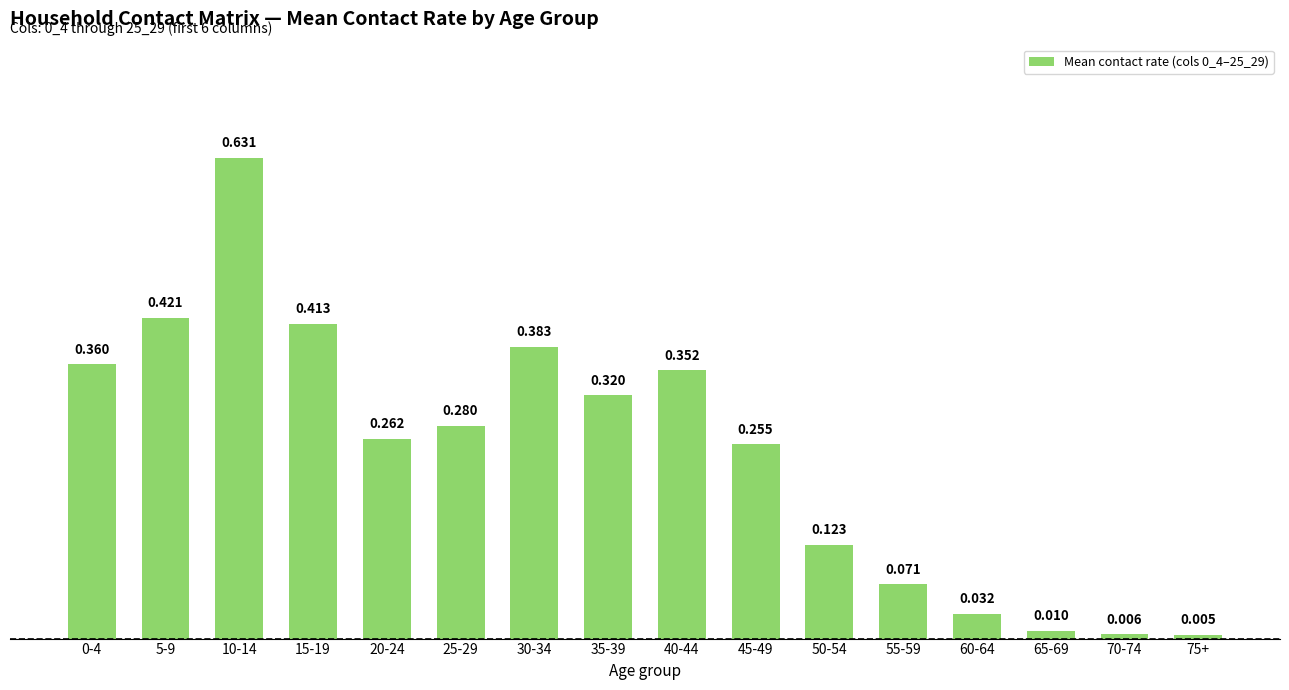

What is the difference between the values at 10-14 and 20-24?

0.4